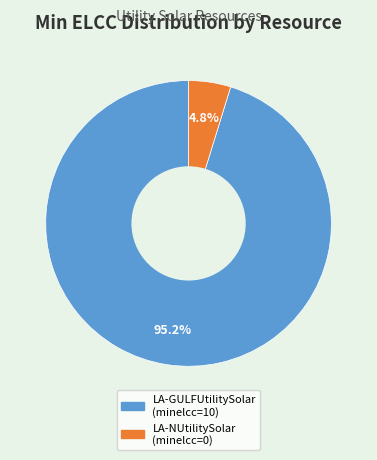

Which has a higher value, LA-GULFUtilitySolar or LA-NUtilitySolar?

LA-GULFUtilitySolar